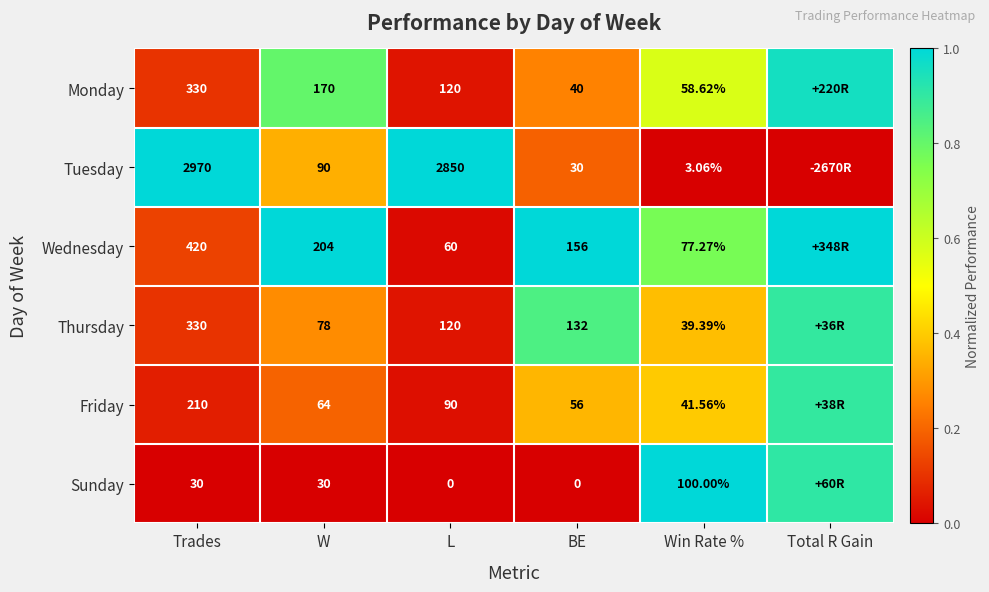

Is the value of Tuesday at W greater than the value of Friday at Win Rate %?

Yes